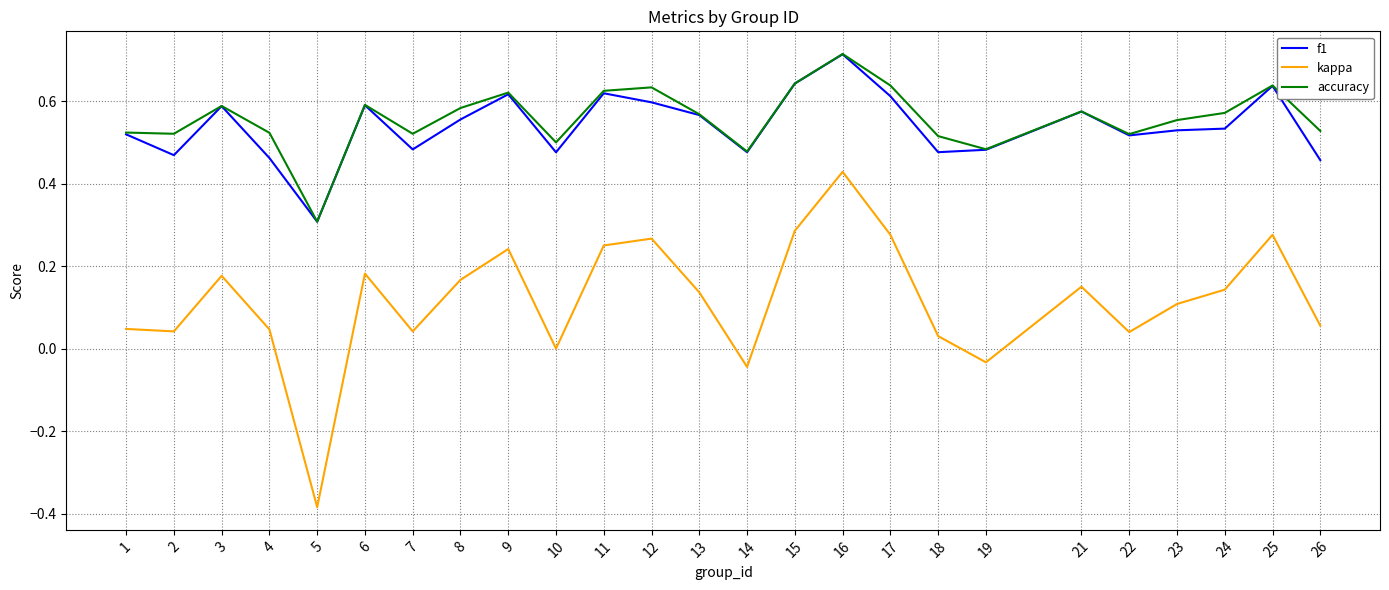

At which label does kappa reach its minimum?

5